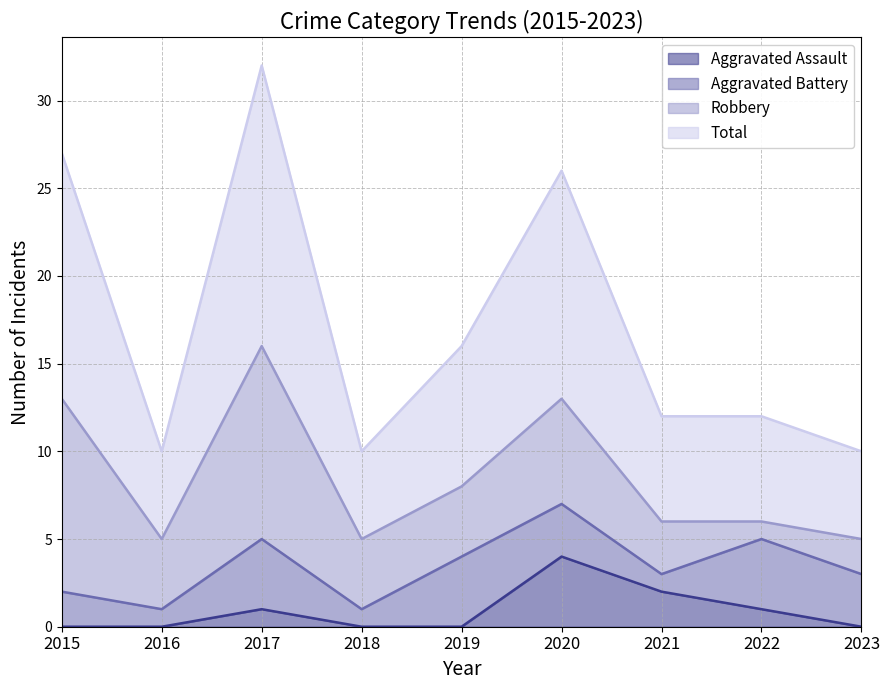

Is it true that Aggravated Assault equals 2 at 2019?

False